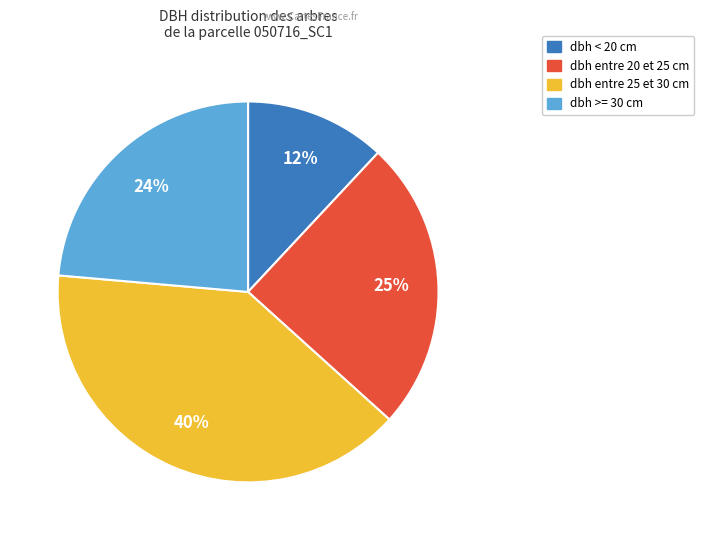

To the nearest percent, what is the difference between the largest and smallest slice percentages?

28%